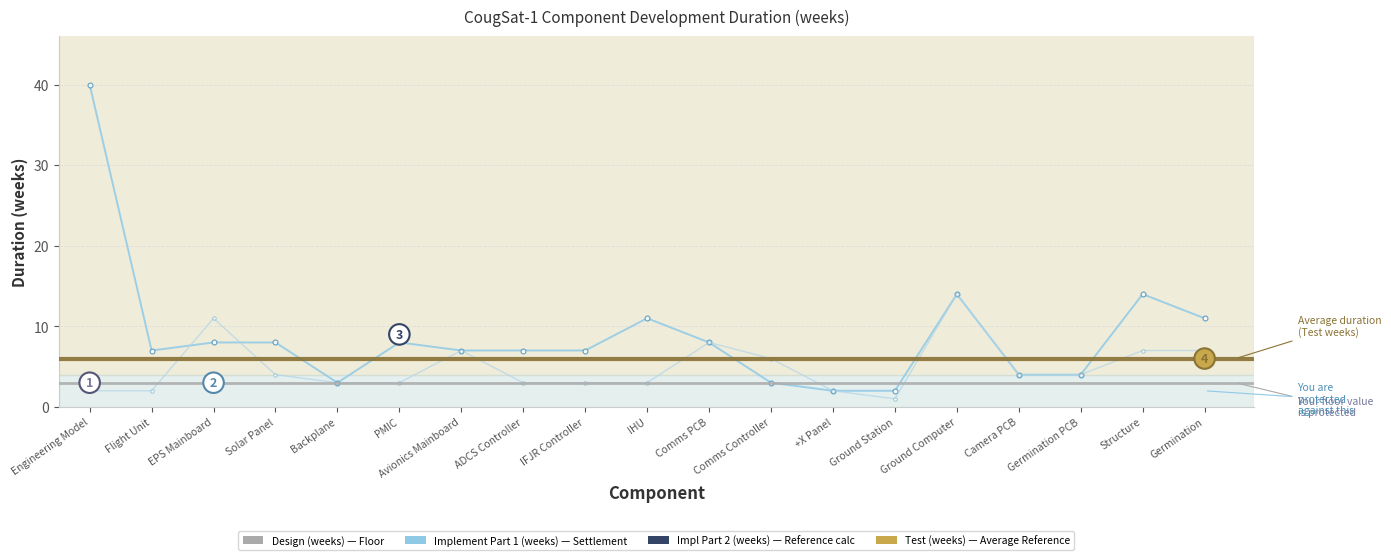

Which series has the widest spread of values?

Implement Part 1 (weeks)